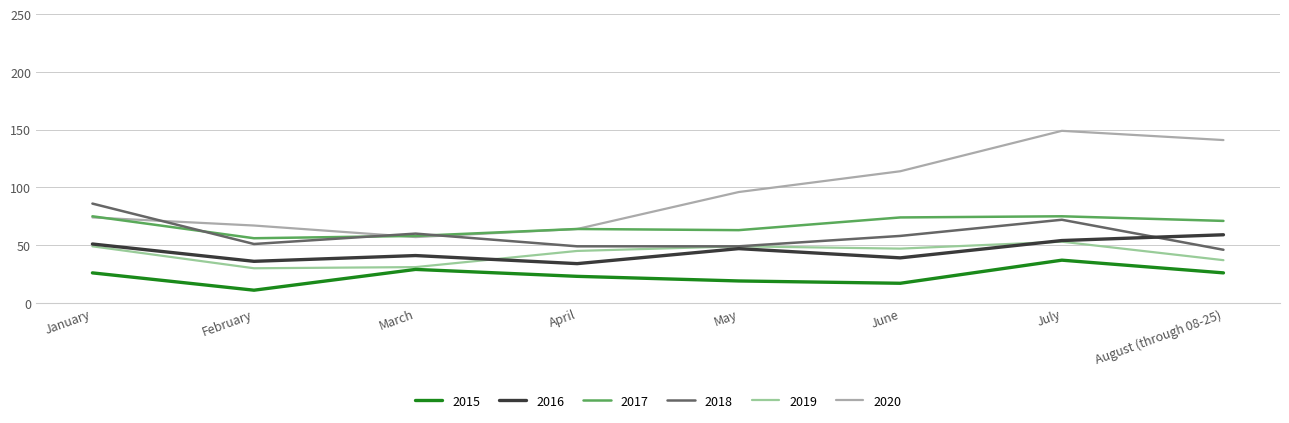

What position from the right is April?

5